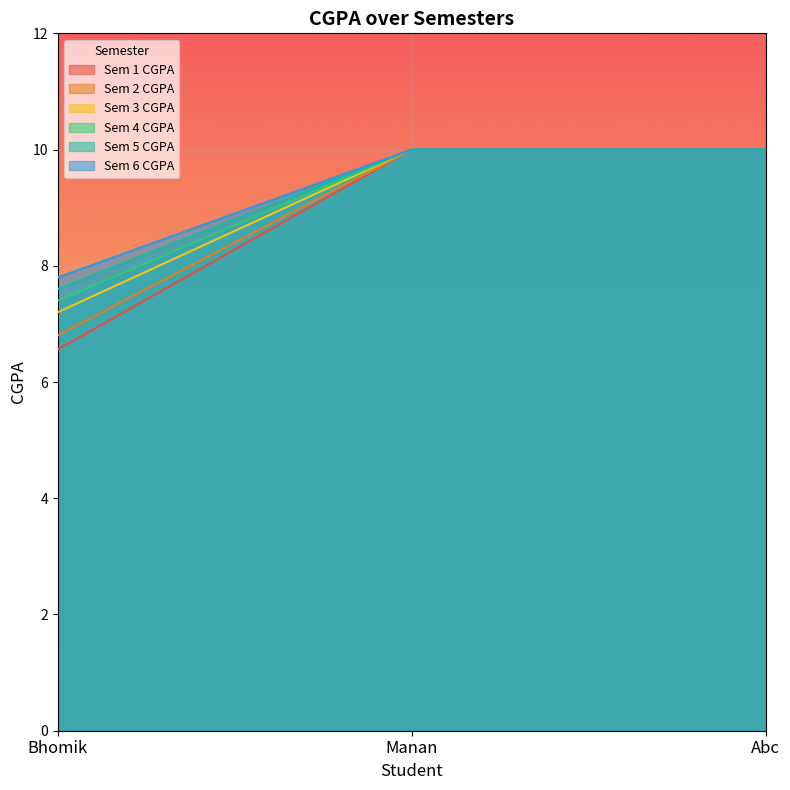

The value of Sem 1 CGPA at Bhomik is 1.8. True or false?

False